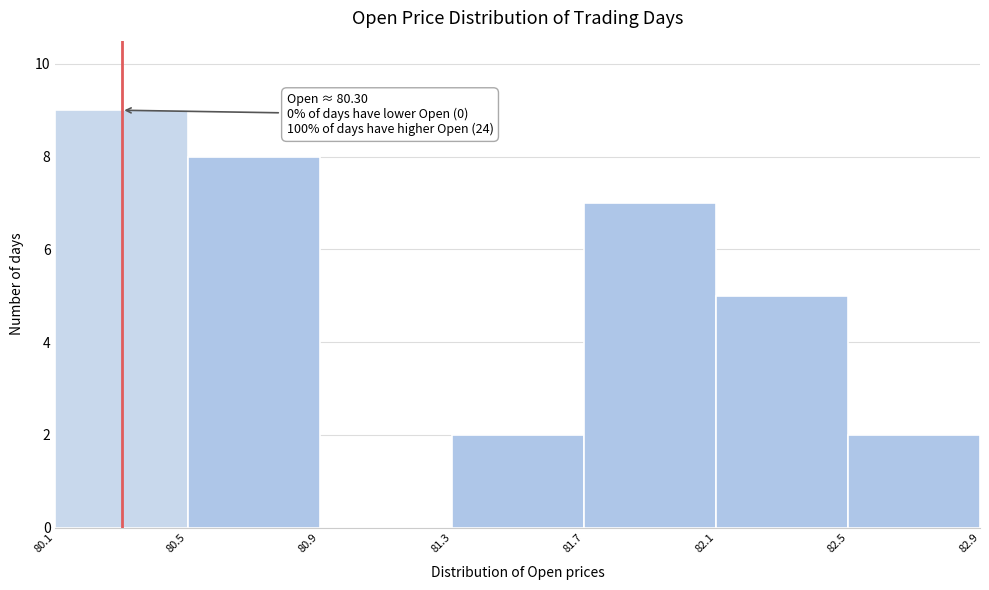

Which range on the x-axis has the tallest bar?

80.1 to 80.5